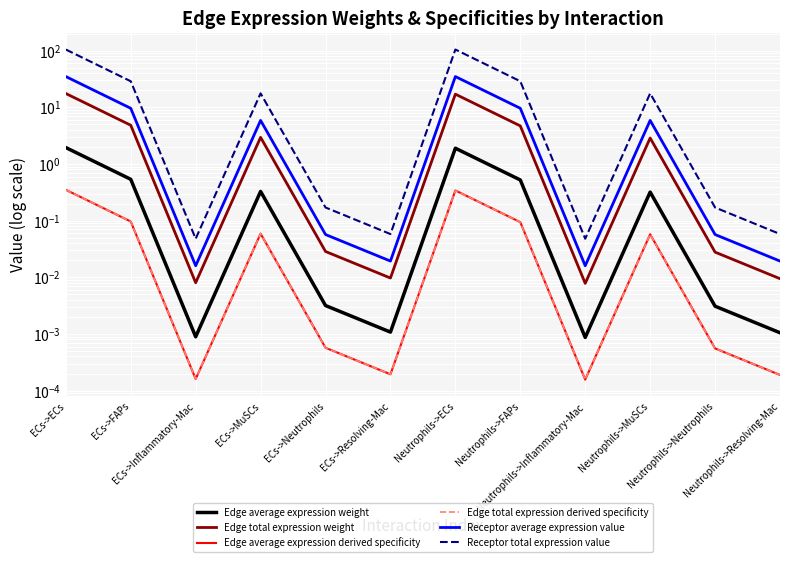

At which category does Receptor average expression value reach its first local peak?

ECs->MuSCs